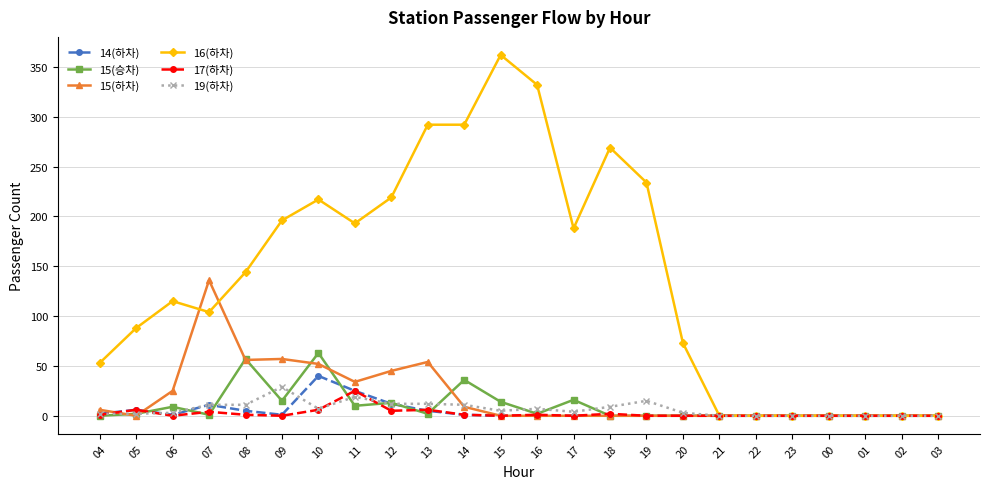

True or false: 17(하차) has more than 1 interior local peaks.

True